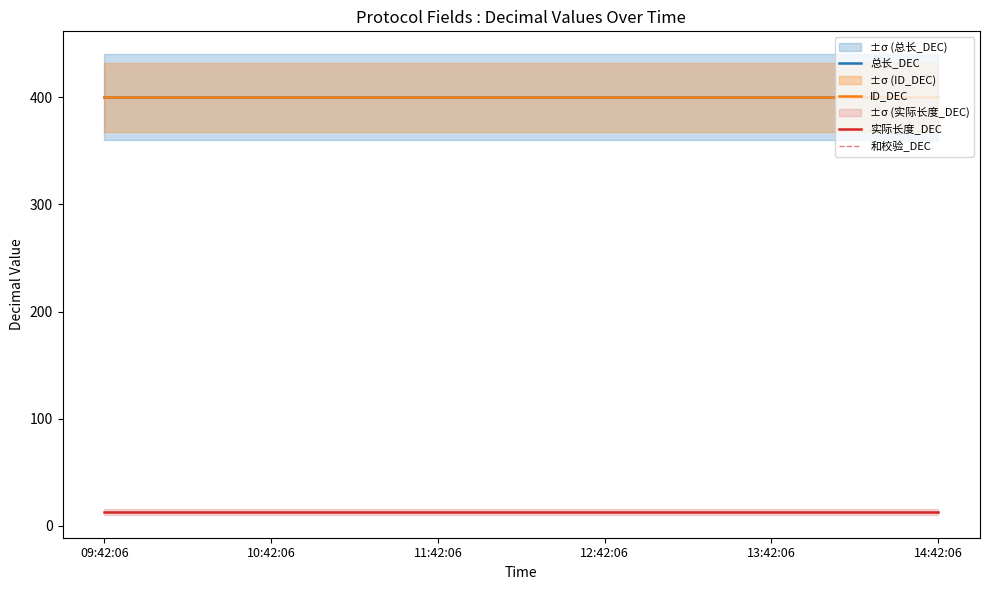

List the labels in order of 总长_DEC value, smallest first.

09:42:06, 10:42:06, 11:42:06, 12:42:06, 13:42:06, 14:42:06